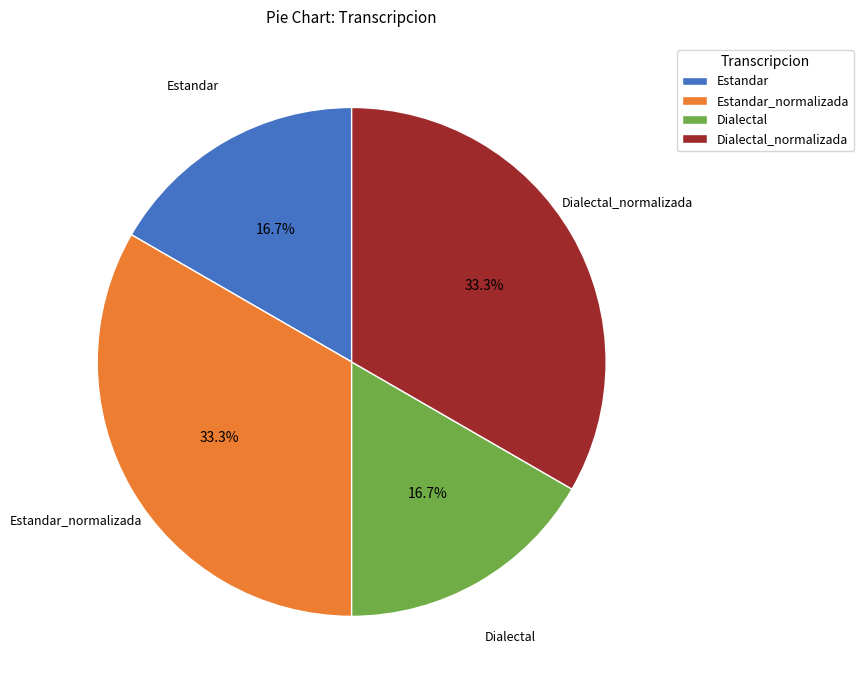

The Estandar slice represents 17% of the pie. True or false?

True